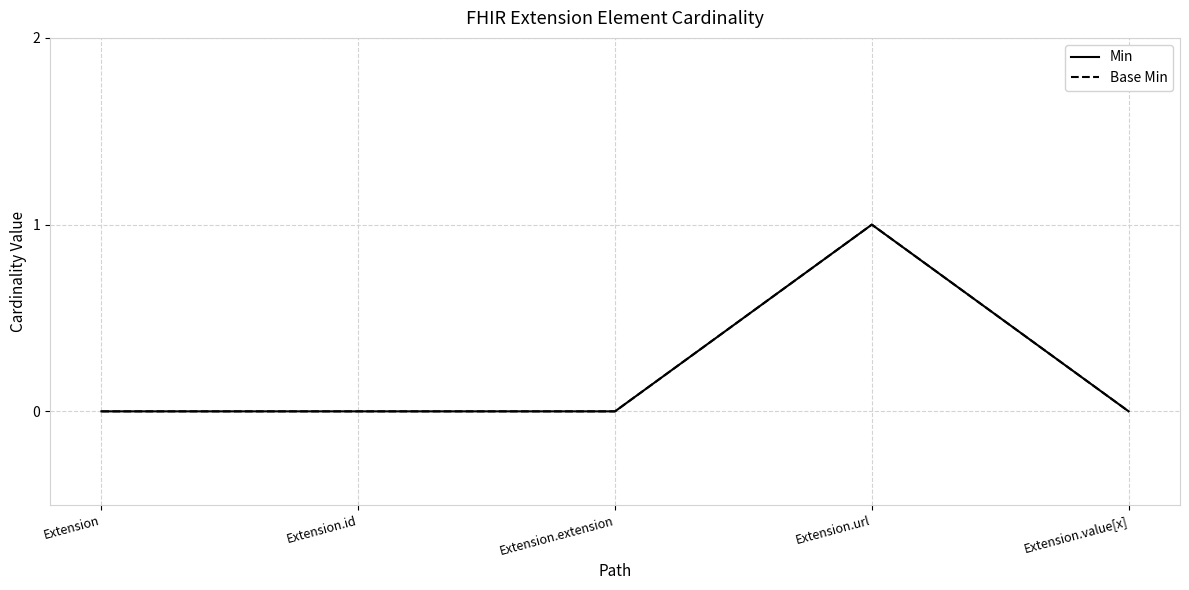

Does the chart have visible grid lines?

Yes